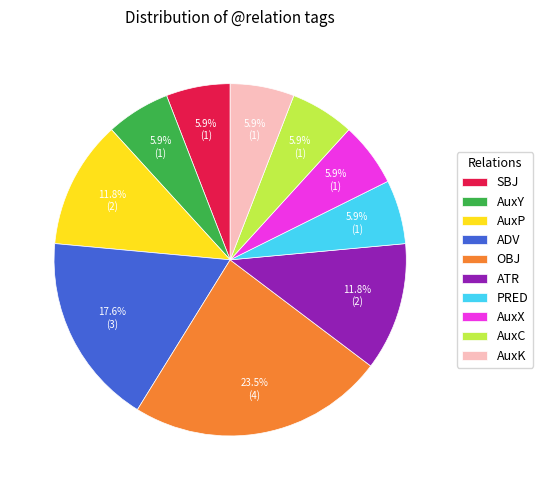

Which slice is the largest?

OBJ